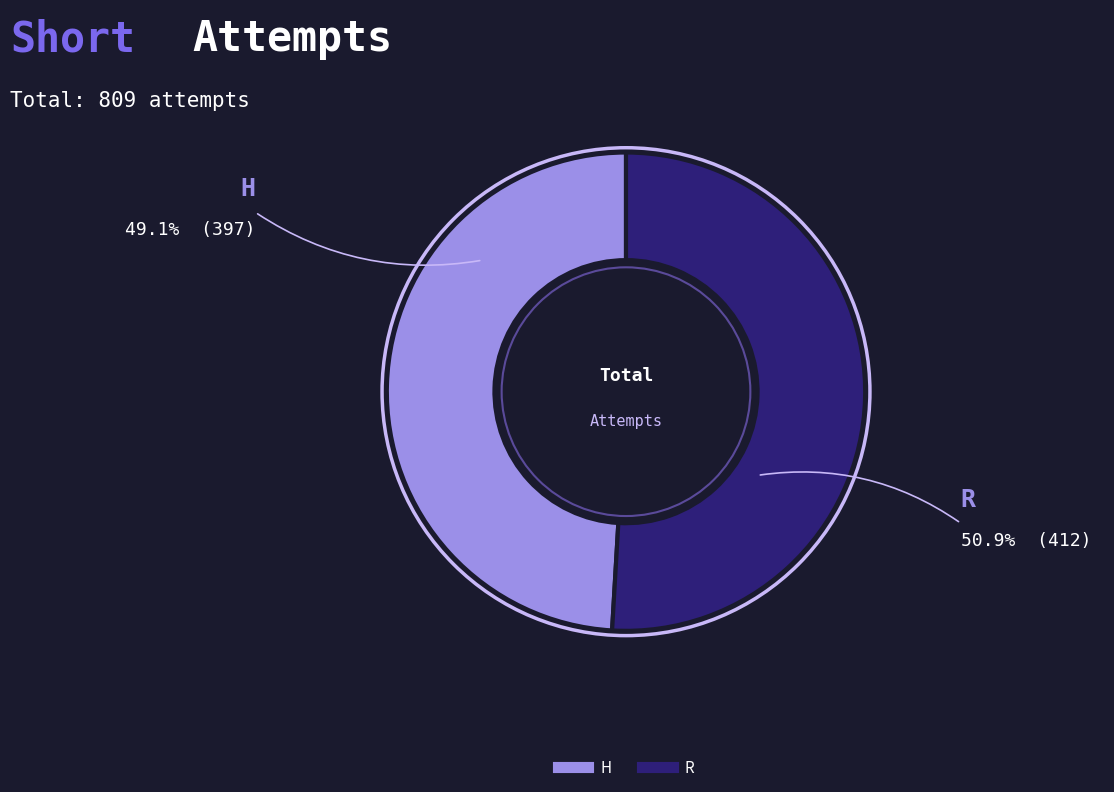

Is it true that H is 49% of the pie?

True